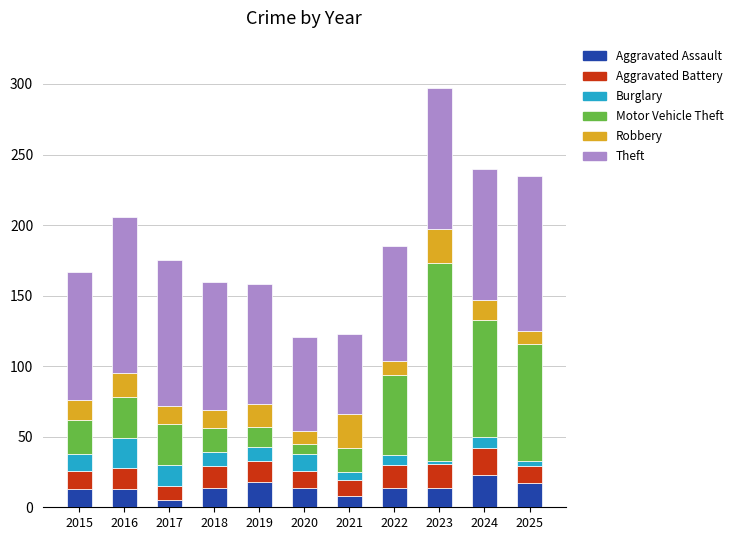

What is the difference between the maximum and minimum values in the Aggravated Assault series?

18